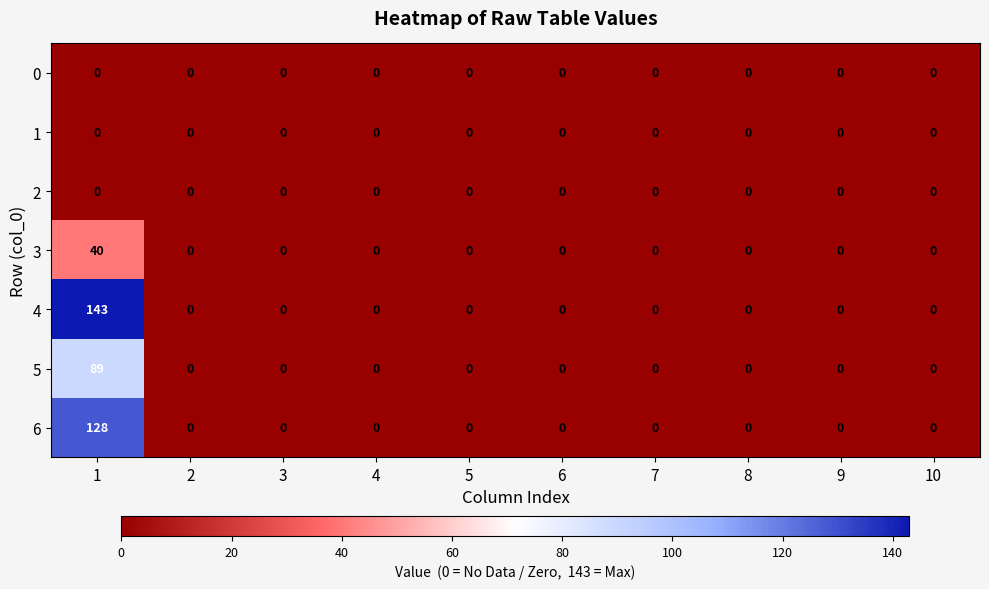

What is the maximum value for 6?

128